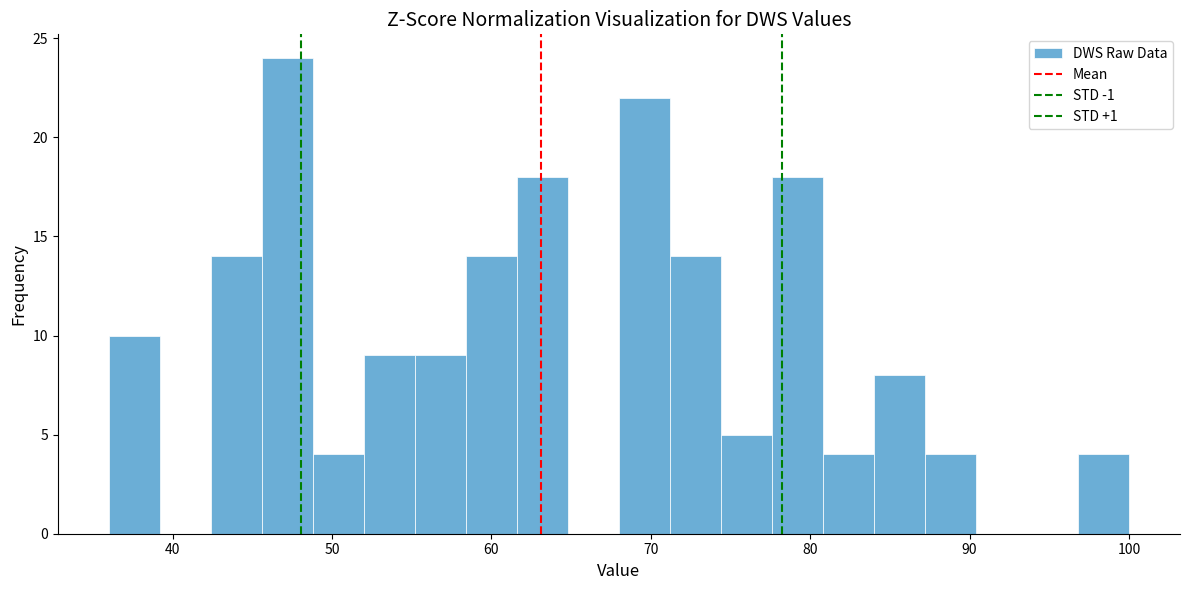

Around what value on the x-axis is the tallest bar? Give the approximate position of its centre, as read against the axis.

47